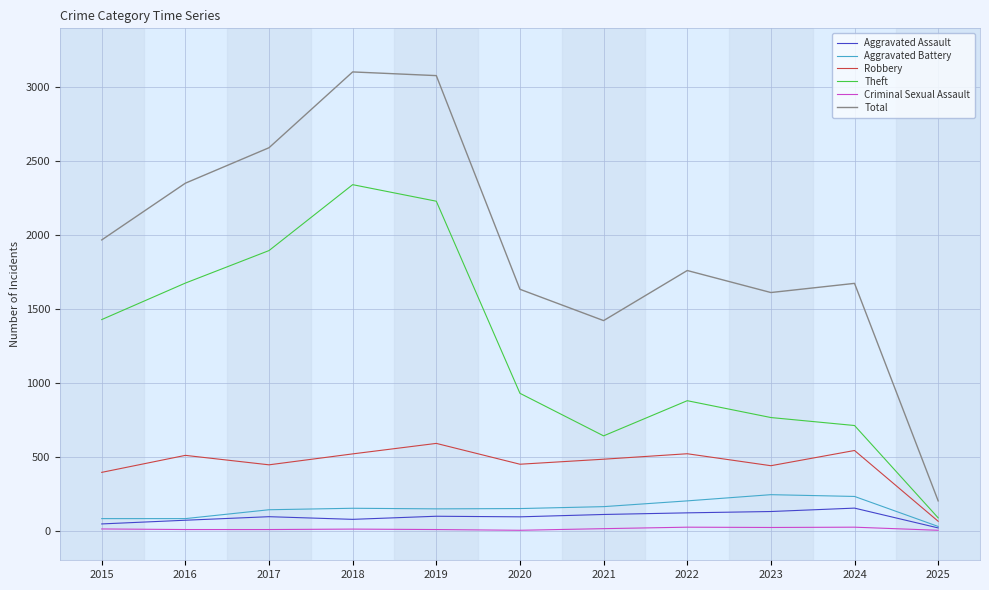

Where is the first local minimum for Robbery?

2017